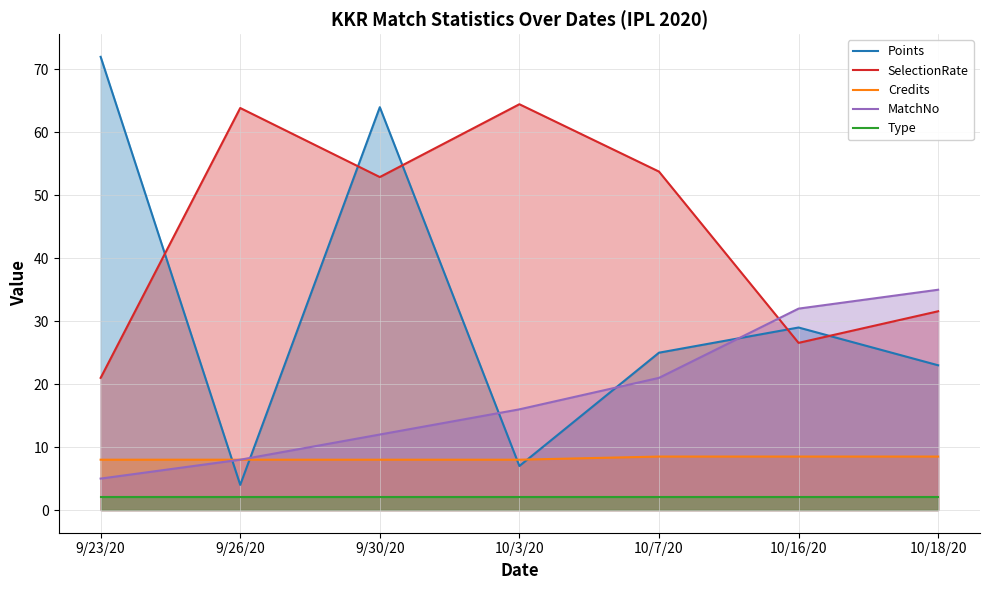

True or false: Type and Points cross at least once.

False